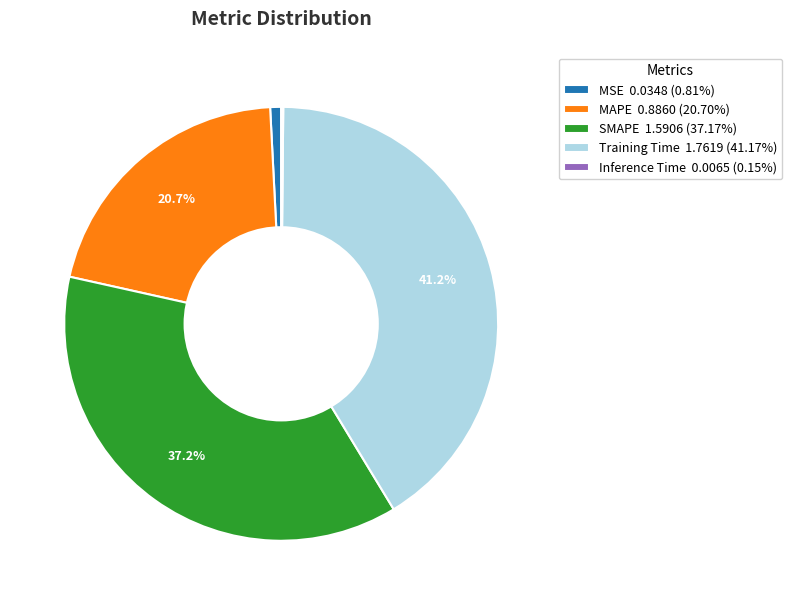

Which category has the biggest portion of the pie?

Training Time